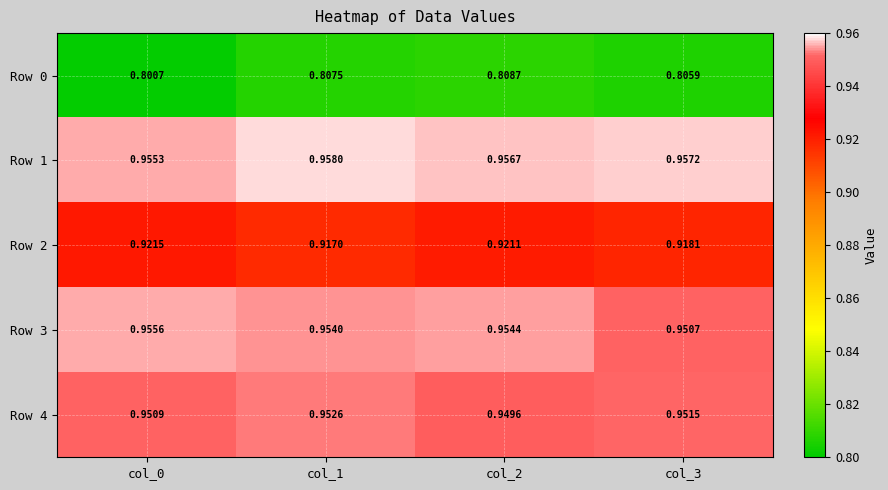

Rank the series at col_1 from lowest to highest value.

Row 0, Row 2, Row 4, Row 3, Row 1